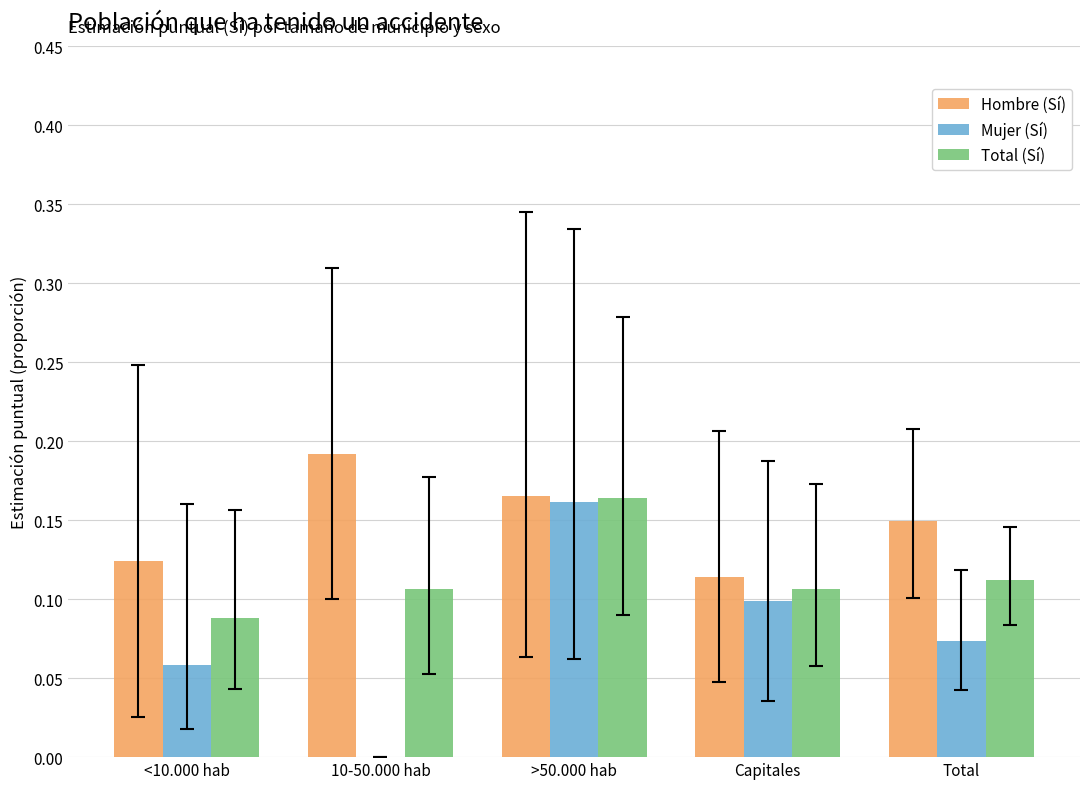

Is the value of Total (Sí) at Total greater than the value of Mujer (Sí) at <10.000 hab?

Yes